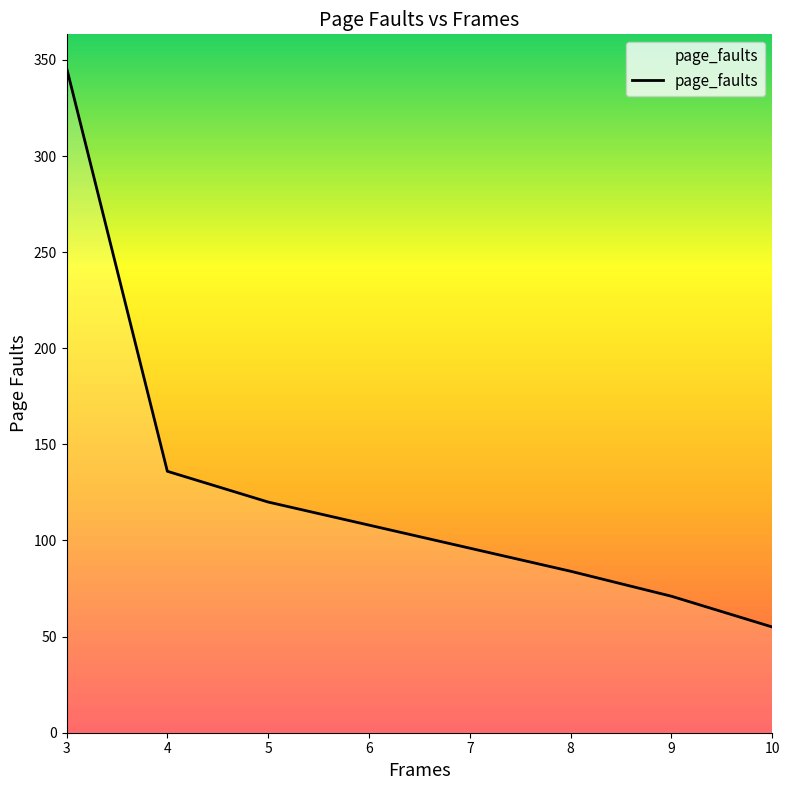

True or false: the data has more than 0 interior local peaks.

False